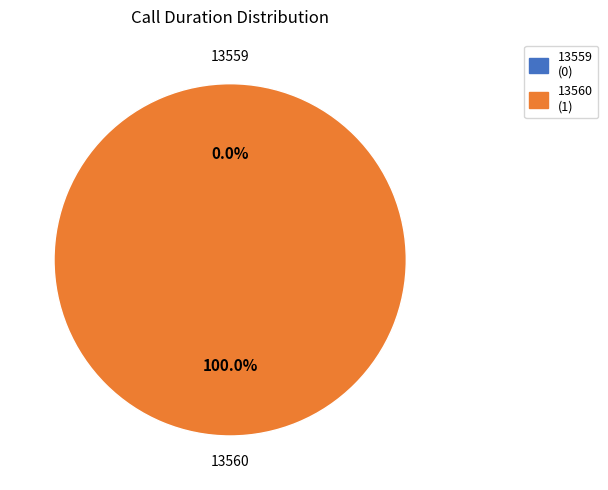

Count the number of slices in the pie.

2